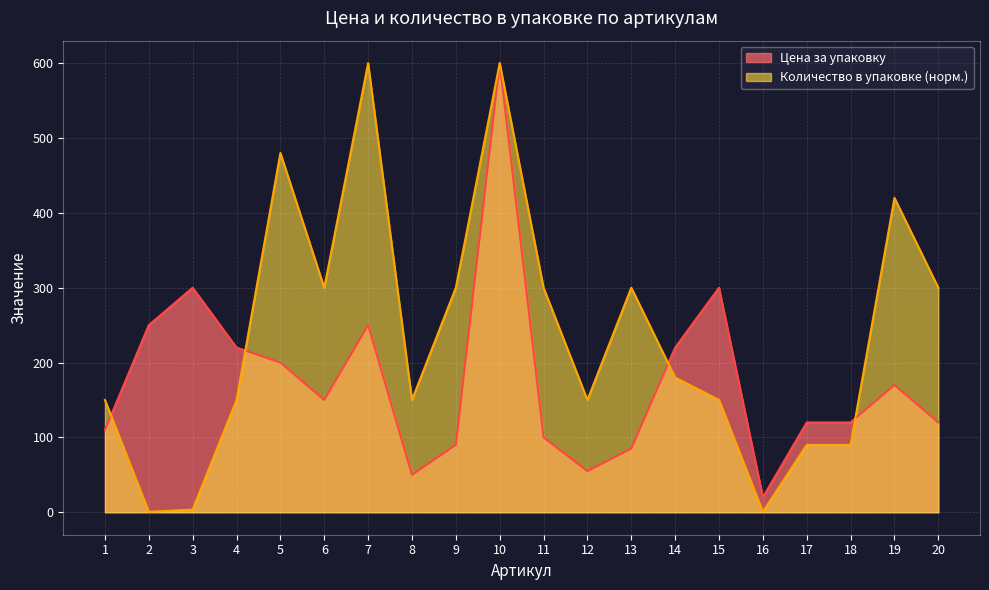

List the series in order of their overall mean, highest first.

Количество в упаковке (норм.), Цена за упаковку